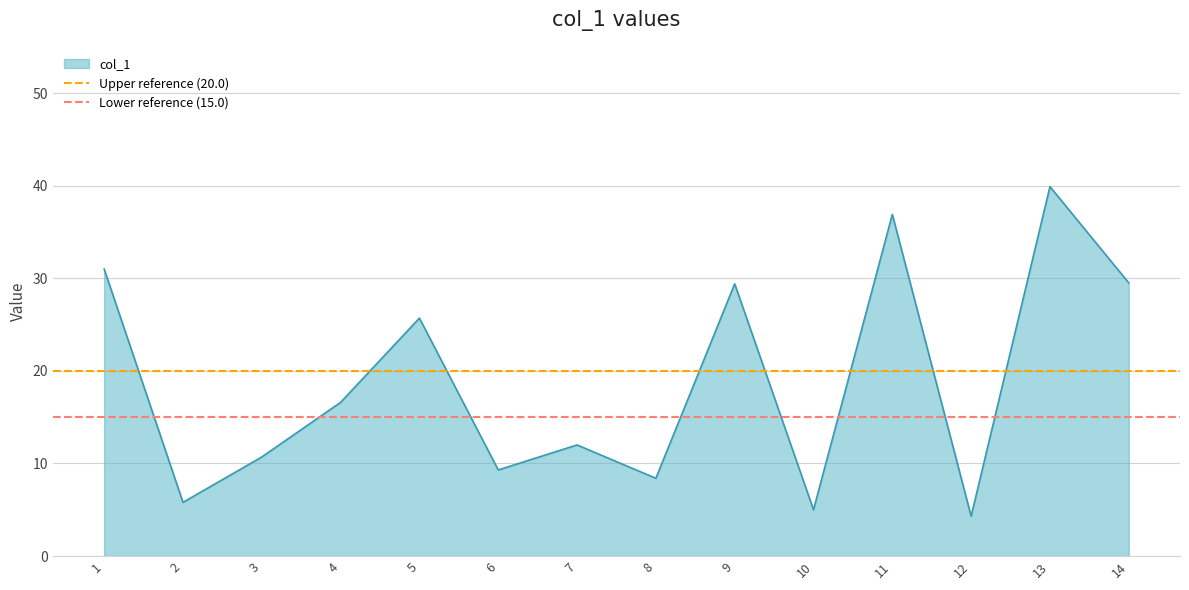

Which series has the largest total across all categories?

Upper reference (20.0)